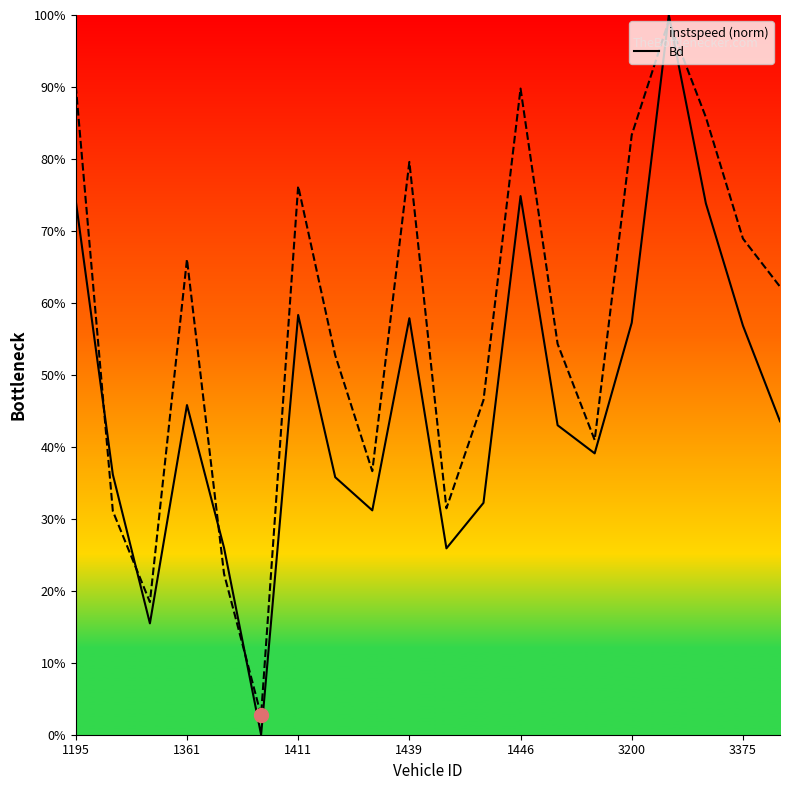

At how many categories does at least one series exceed 0?

20